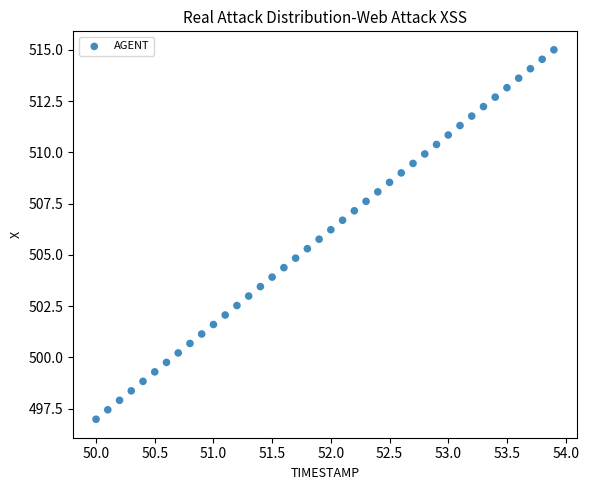

What is the range of Y values (max minus min)?

18.0